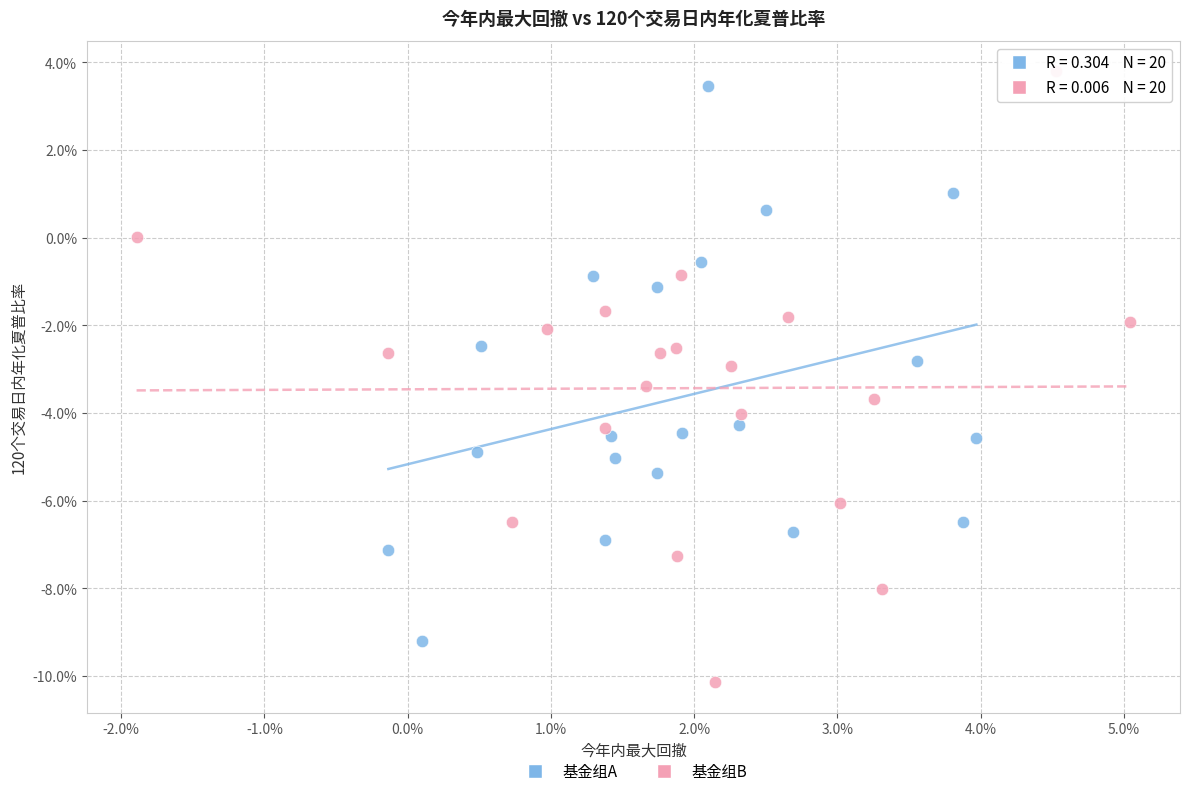

Which series has the widest spread of Y values?

基金组B